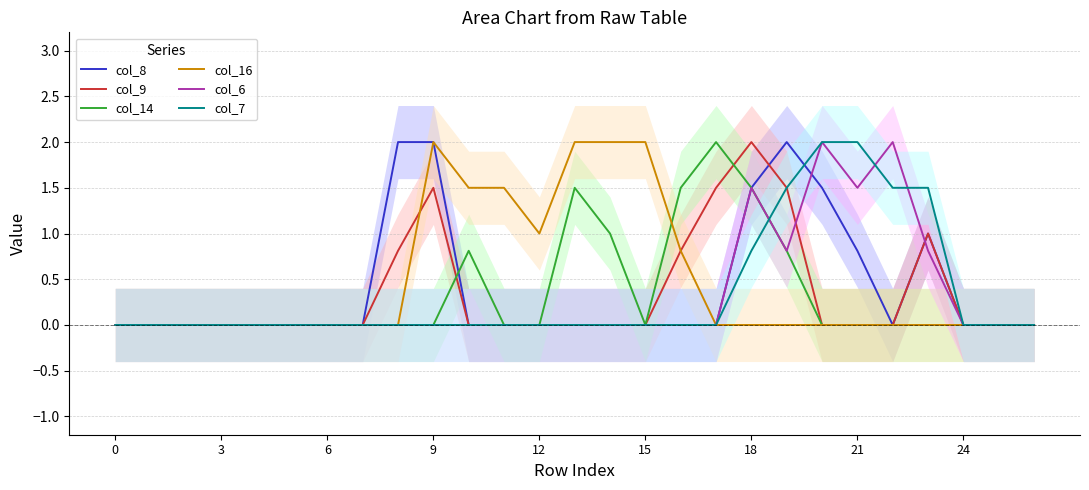

True or false: col_14 has more than 2 points higher than both neighbors.

True